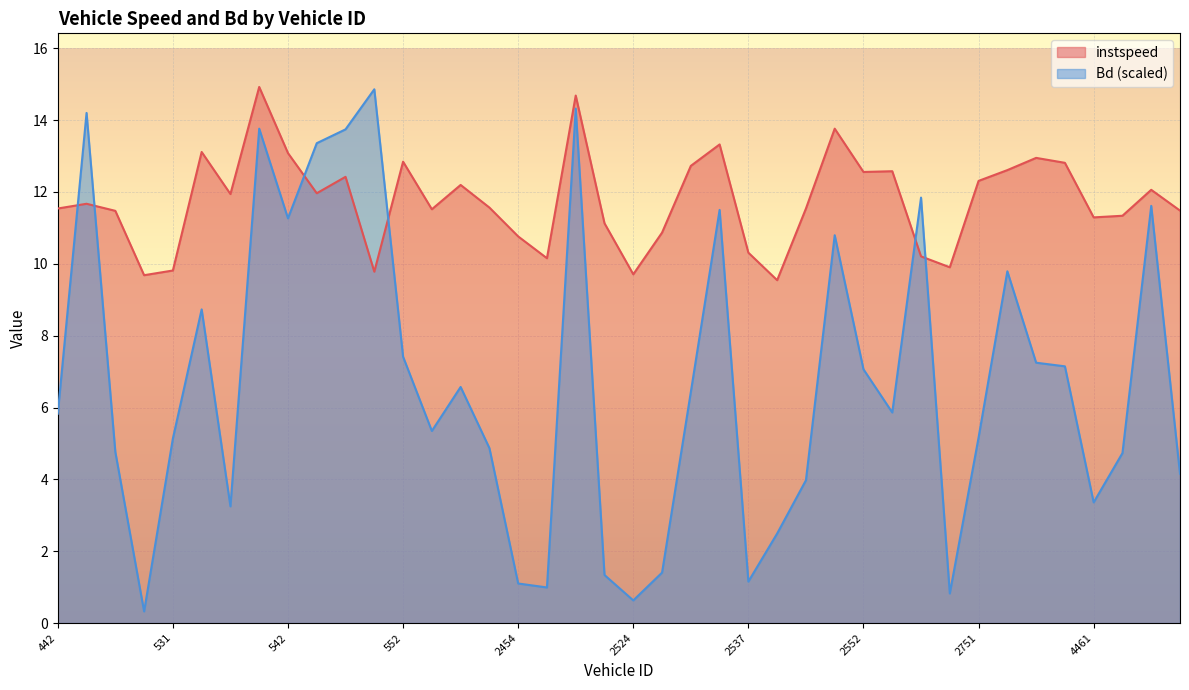

At which category does instspeed reach its first local peak?

455